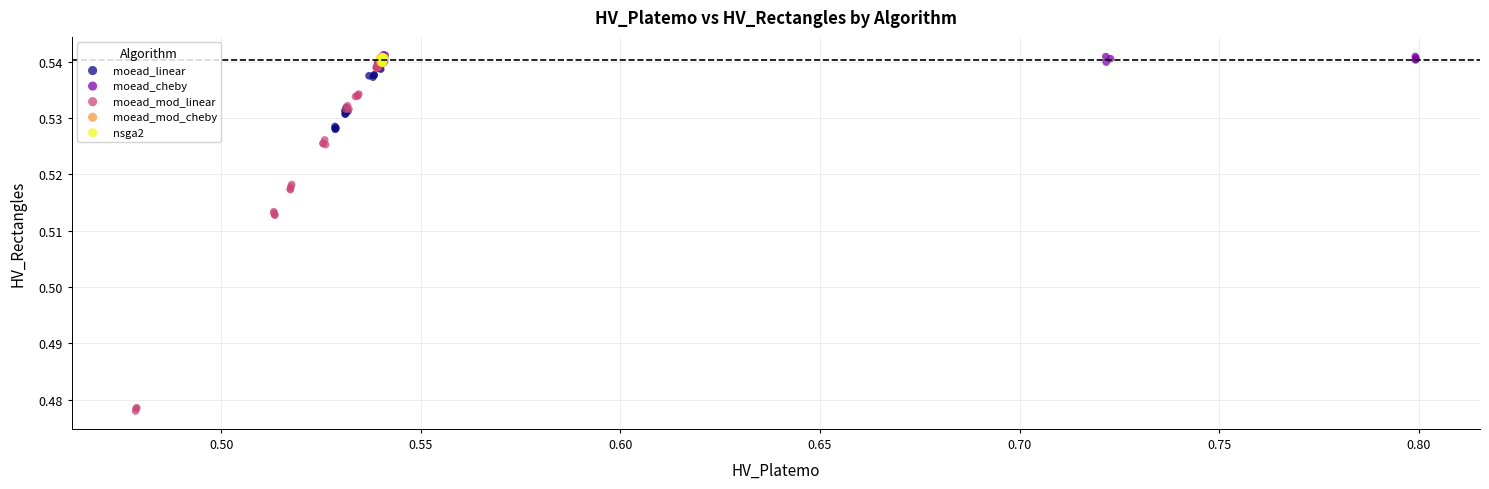

Which series has the widest spread of Y values?

moead_mod_linear